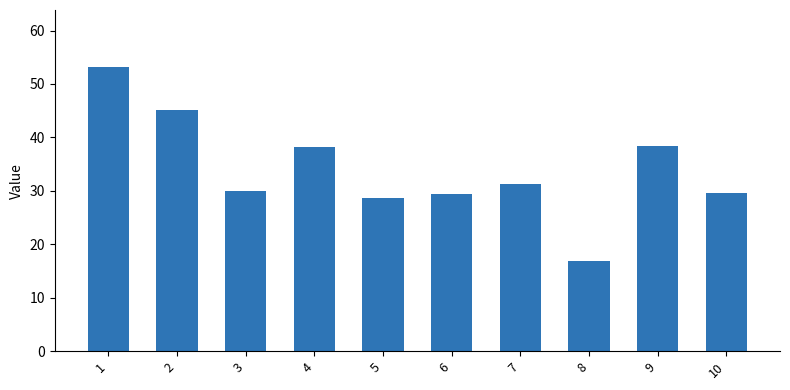

How many distinct data groups are displayed?

1